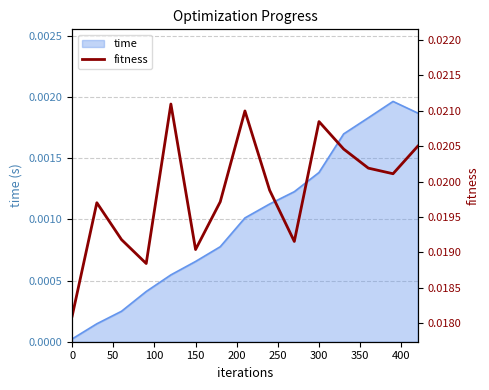

Between 400 and 300, which is larger?

400